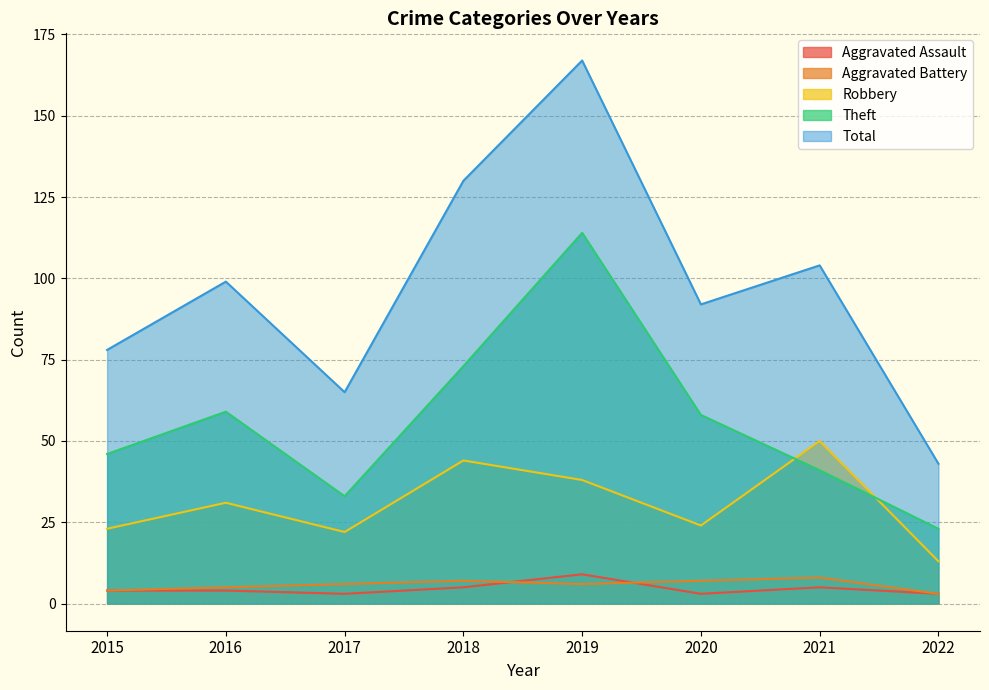

True or false: Total and Aggravated Battery intersect in this chart.

False